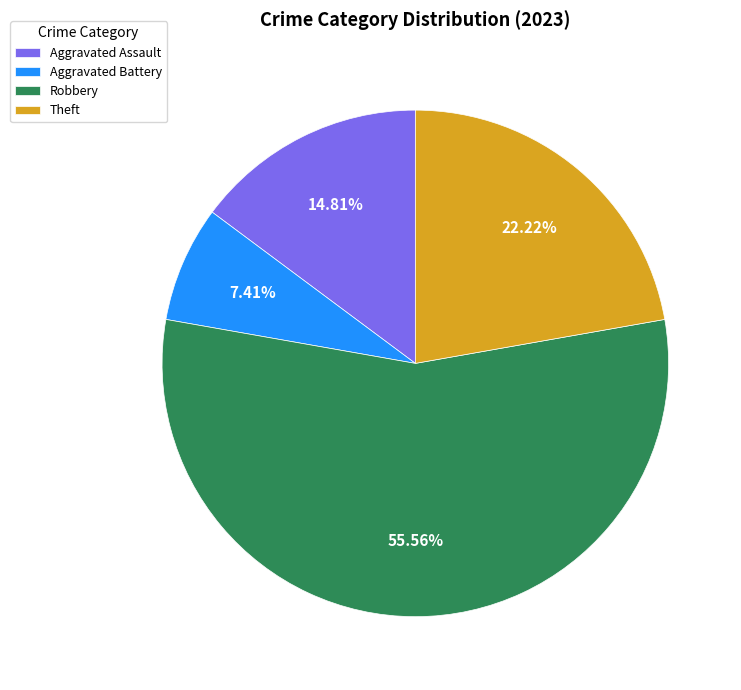

What is the largest slice in the pie chart?

Robbery